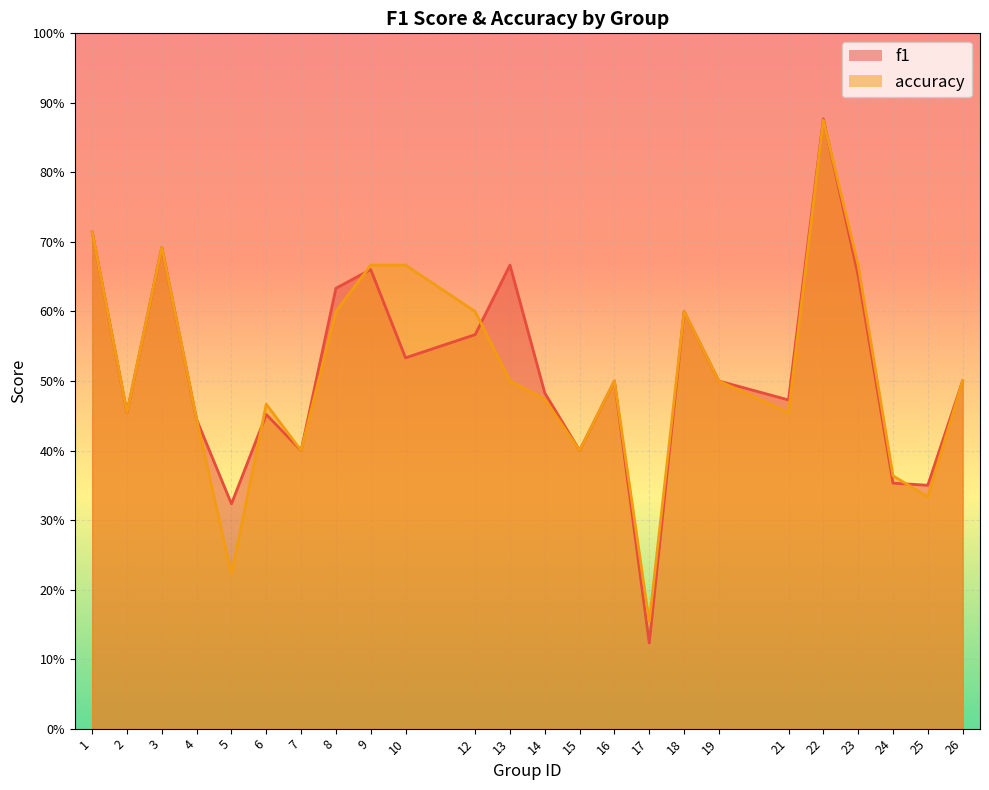

What is the average value of the f1 series?

0.5